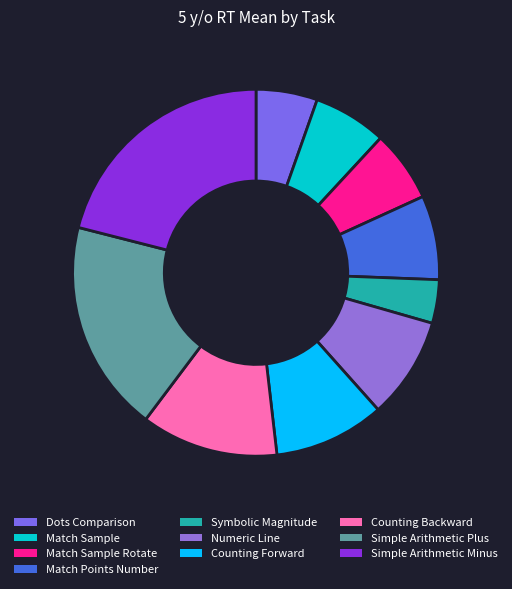

Does Counting Forward represent more than half of the total?

No